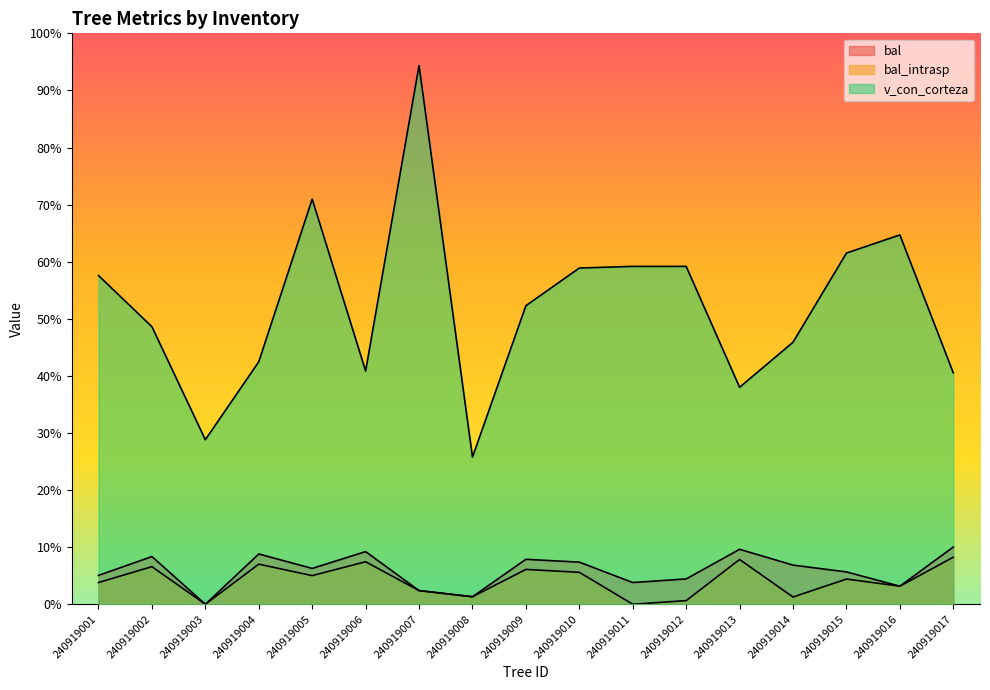

What is the sum of the v_con_corteza values at 240919002 and 240919016?

113.3